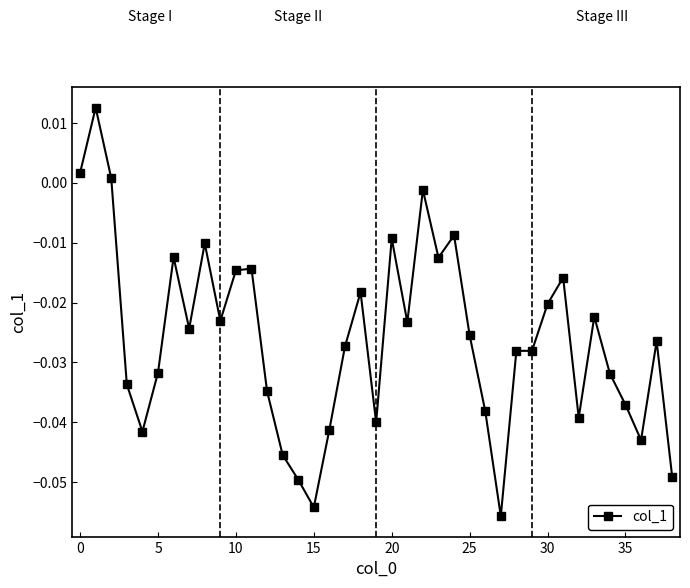

True or false: there are more than 2 points higher than both neighbors.

True